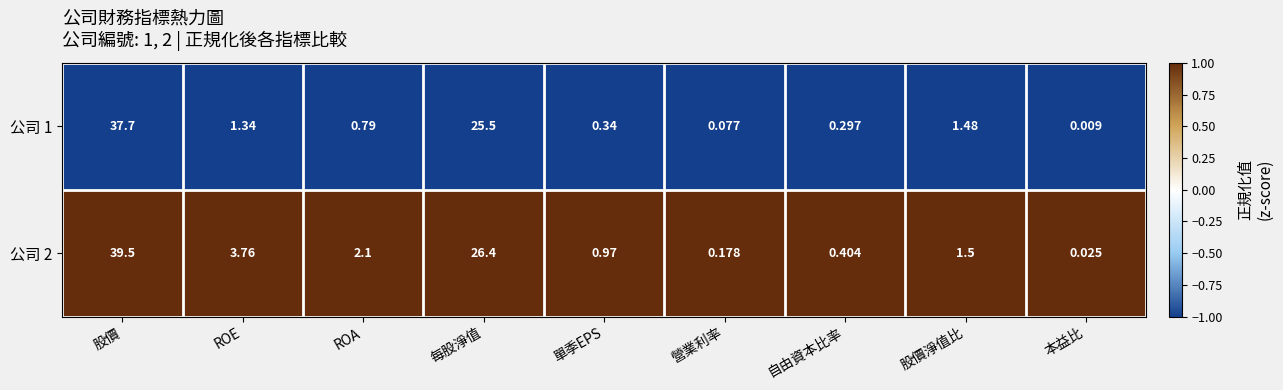

Rank the series at 自由資本比率 from lowest to highest value.

公司 1, 公司 2